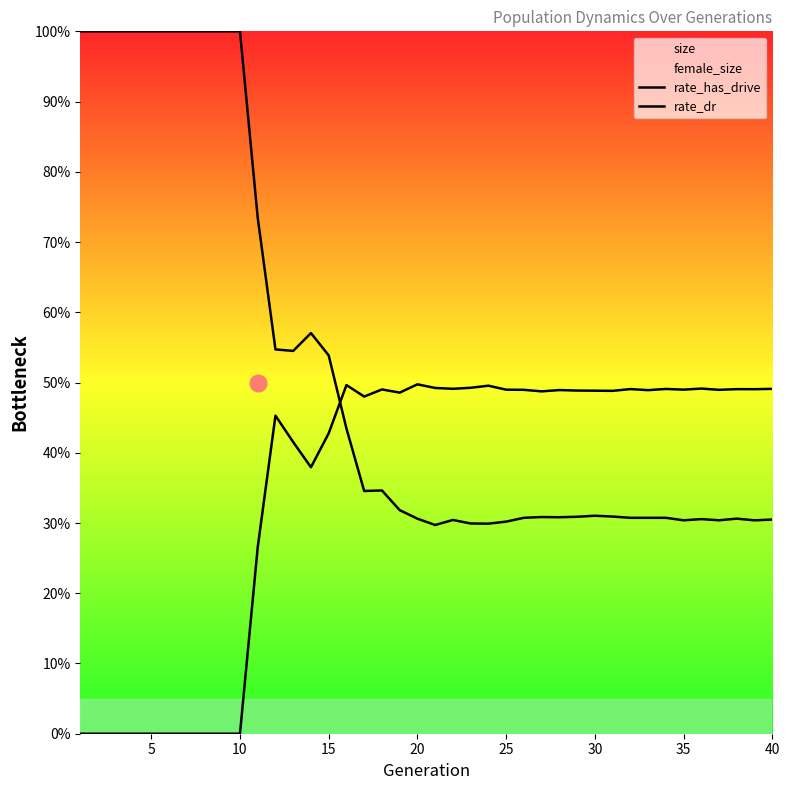

The value of rate_dr at 26 is 0.3. True or false?

False